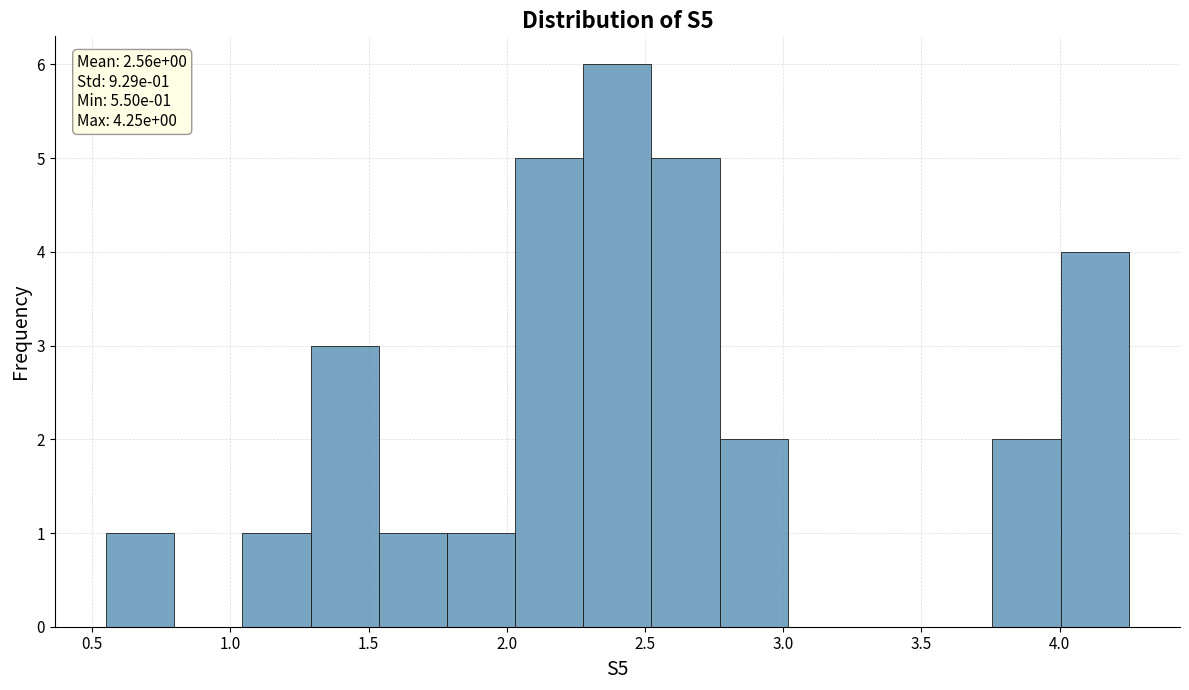

Over which range of the x-axis is the bar tallest?

2.30 to 2.50